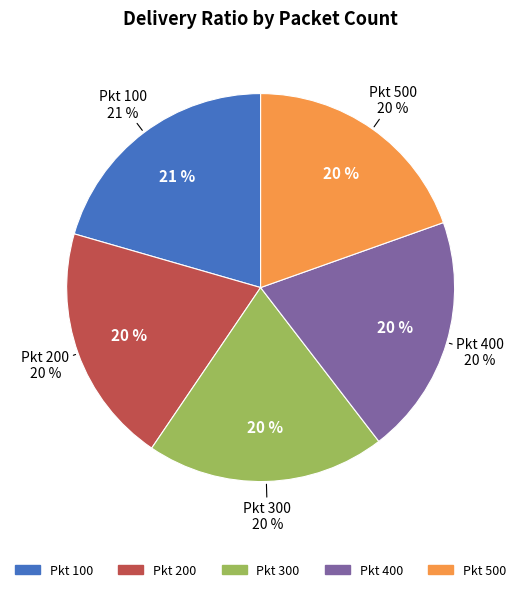

Do 200 and 500 together represent more than half of the pie?

No